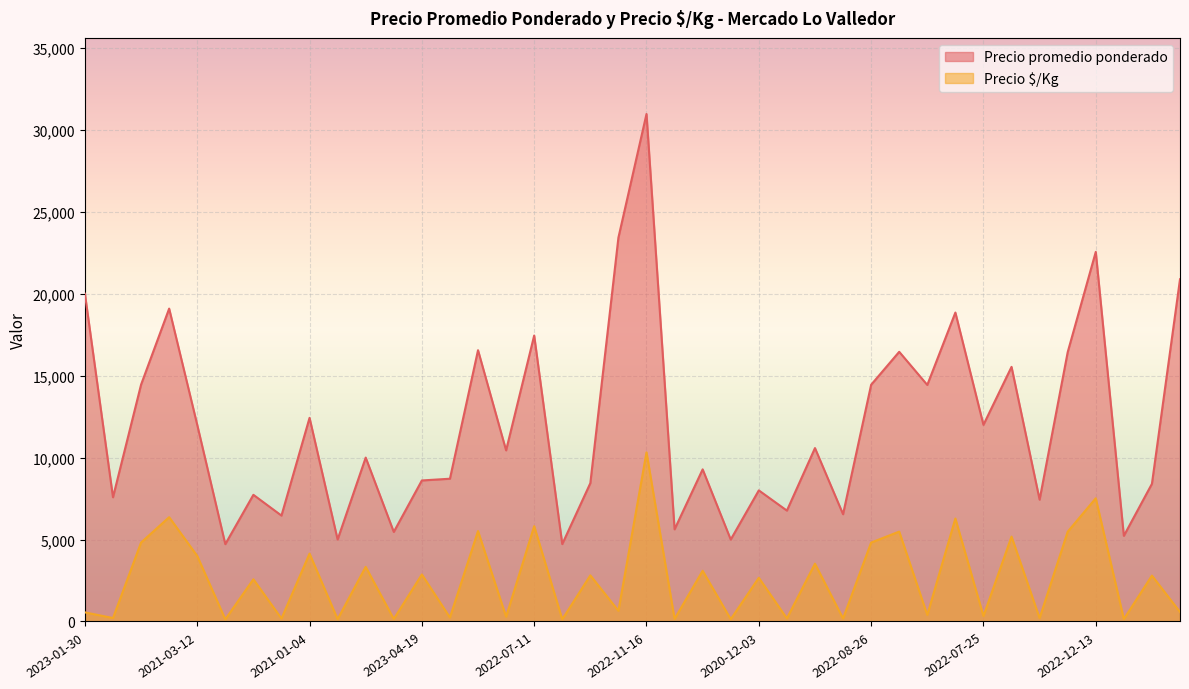

What is the label of the 26th point from the left?

2023-06-19